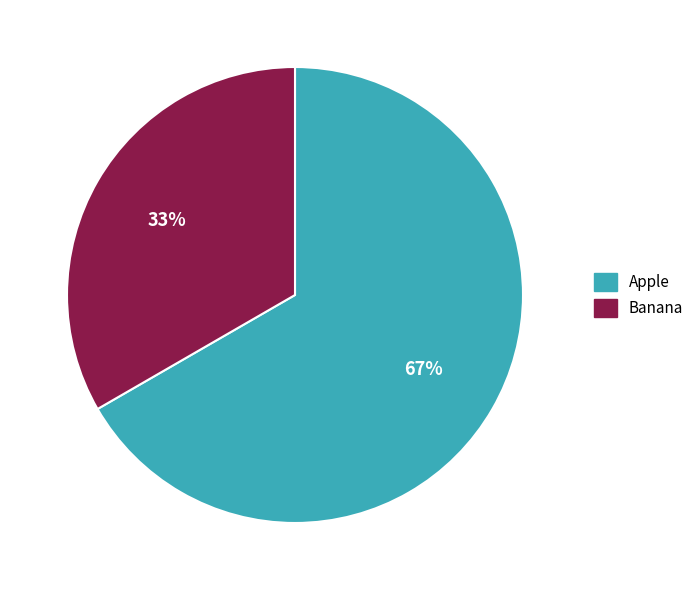

How many segments does this pie chart have?

2